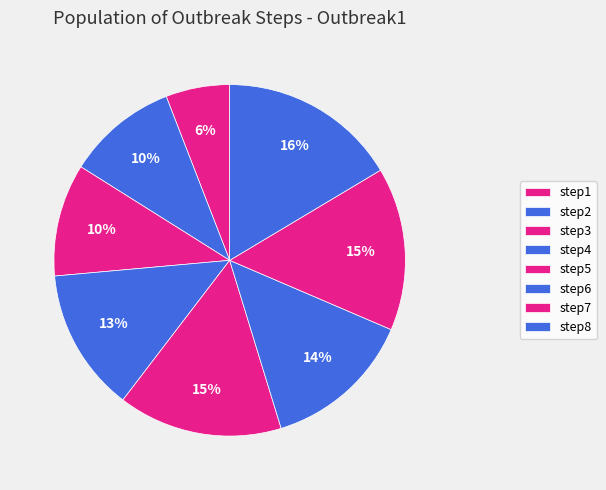

Which has a higher value, step5 or step1?

step5